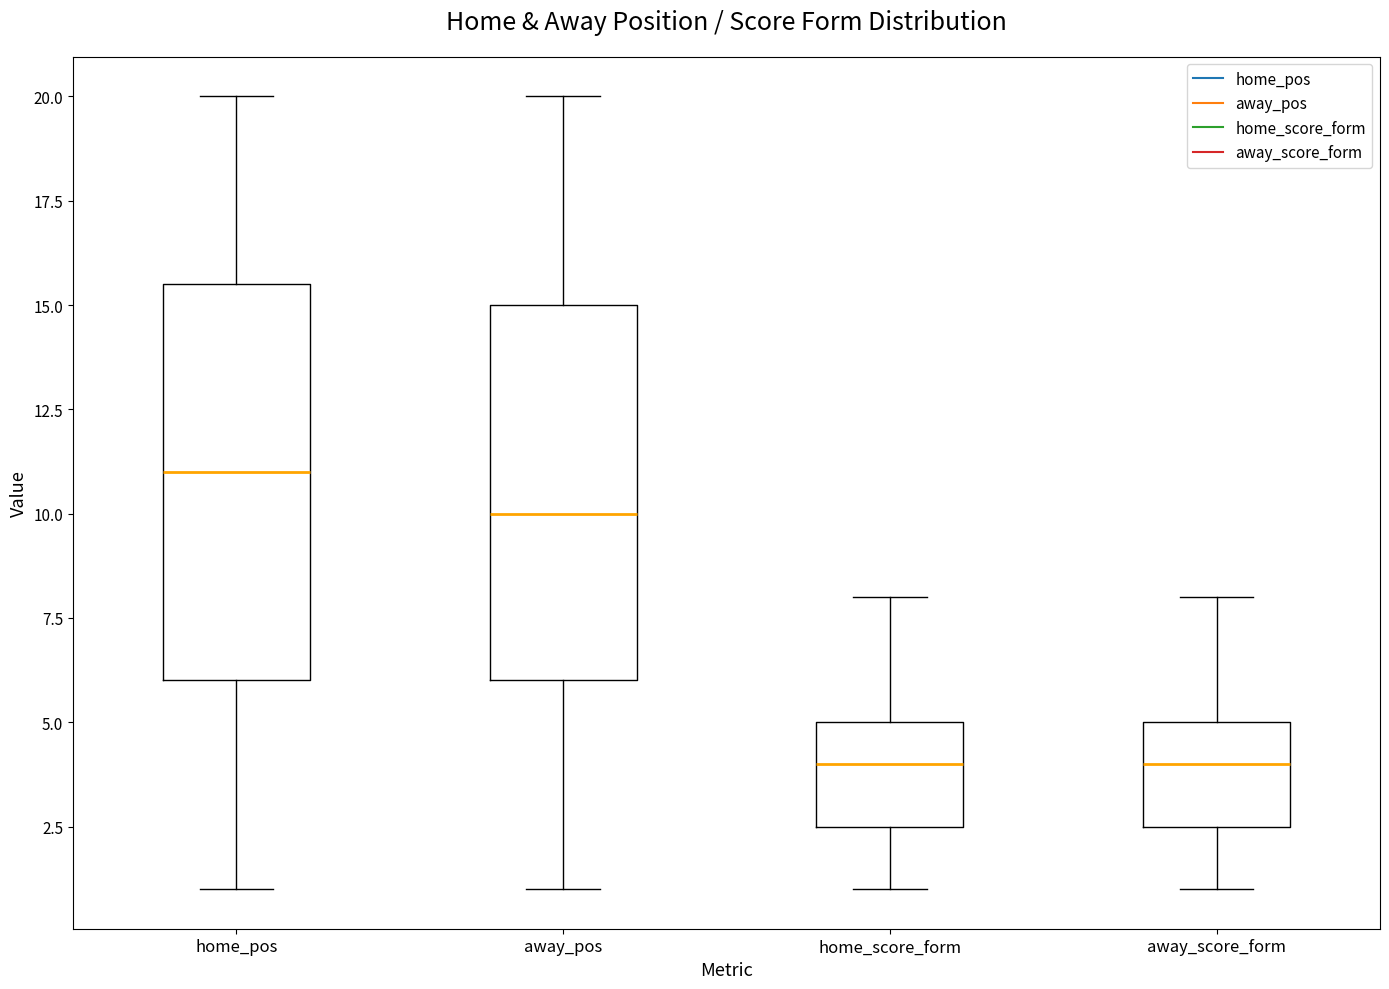

Reading left to right, read every box against the y-axis: the position of its median line, the range the box covers, and the ends of its whiskers. The values are not printed on the chart, so give them approximately, as read against the axis.

home_pos: median 11.0, box 6.0 to 15.5, whiskers 1.0 to 20.0
away_pos: median 10.0, box 6.0 to 15.0, whiskers 1.0 to 20.0
home_score_form: median 4.0, box 2.5 to 5.0, whiskers 1.0 to 8.0
away_score_form: median 4.0, box 2.5 to 5.0, whiskers 1.0 to 8.0